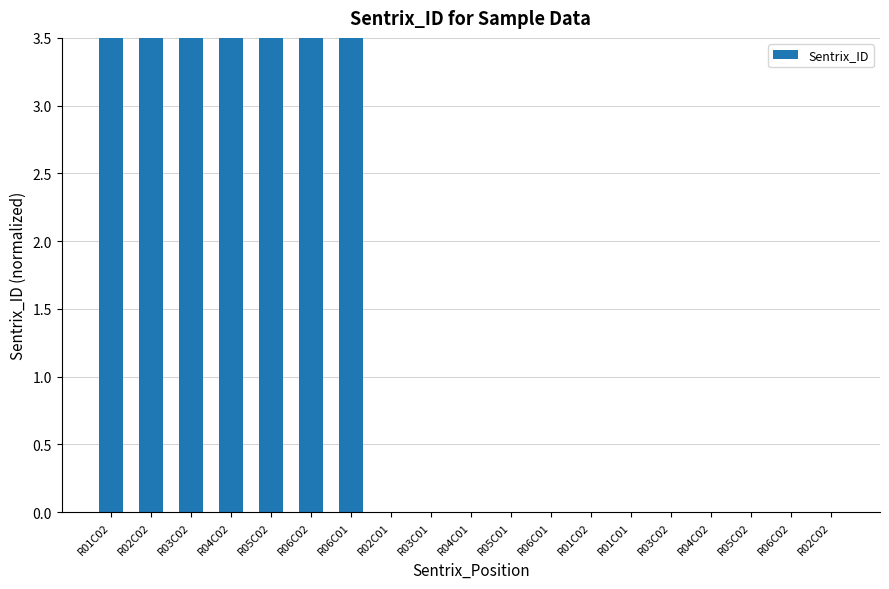

Reading left to right, extract all data points from this chart.

3.5	3.5	3.5	3.5	3.5	3.5	3.5	0.0	0.0	0.0	0.0	0.0	0.0	0.0	0.0	0.0	0.0	0.0	0.0